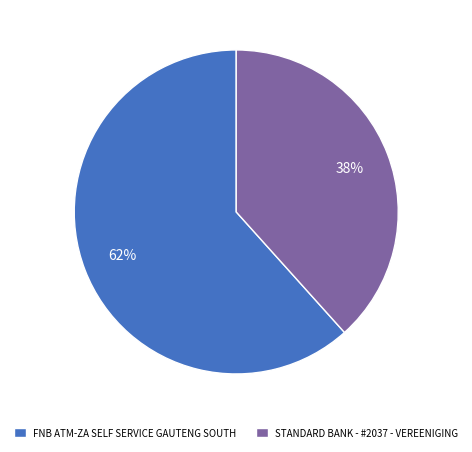

Which has a higher value, FNB ATM-ZA SELF SERVICE GAUTENG SOUTH or STANDARD BANK - #2037 - VEREENIGING?

FNB ATM-ZA SELF SERVICE GAUTENG SOUTH